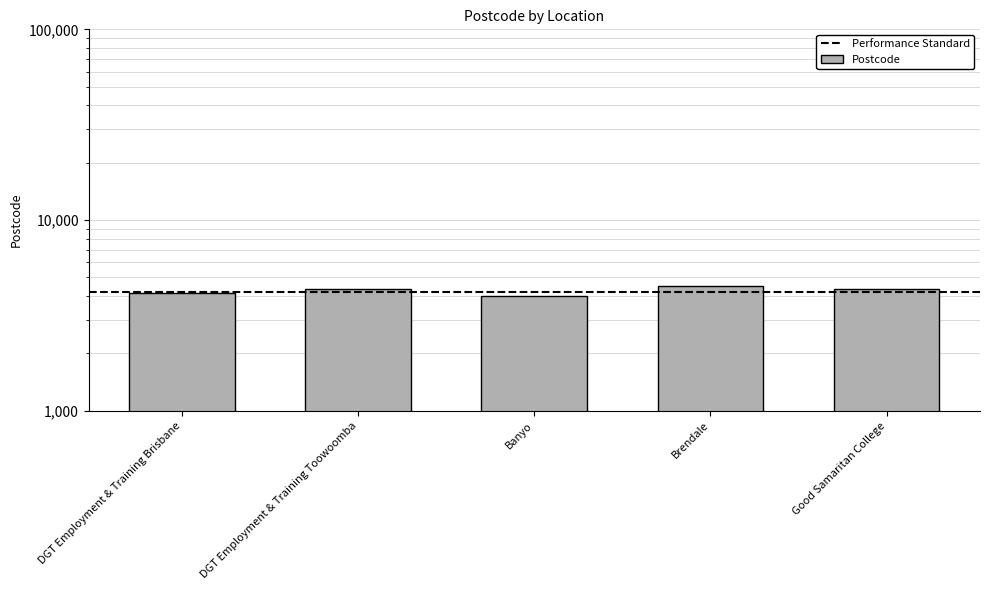

What is the sum of all values?

21345